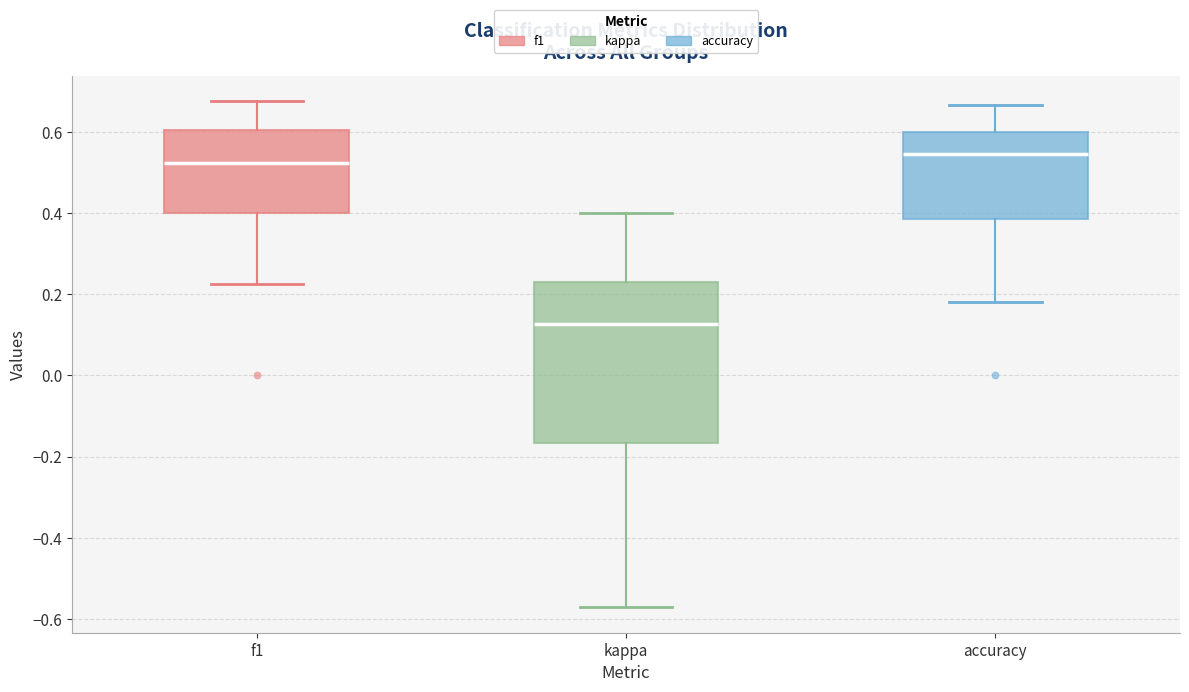

Where is the lower edge of the box for kappa on the y-axis? The values are not printed on the chart, so give them approximately, as read against the axis.

-0.16